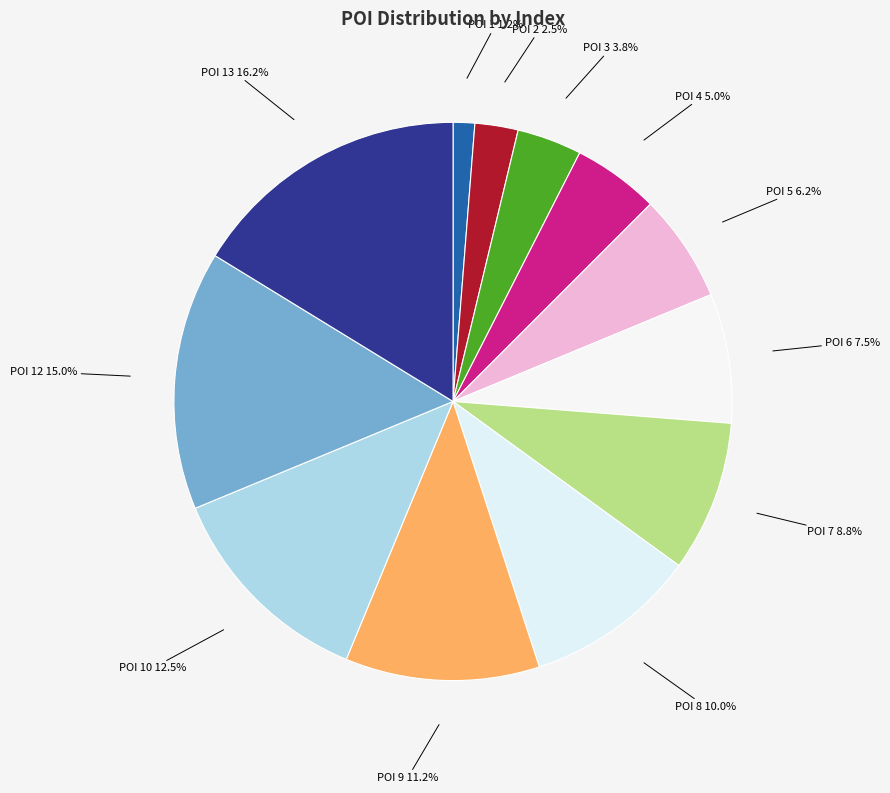

The POI 10 slice represents 25% of the pie. True or false?

False